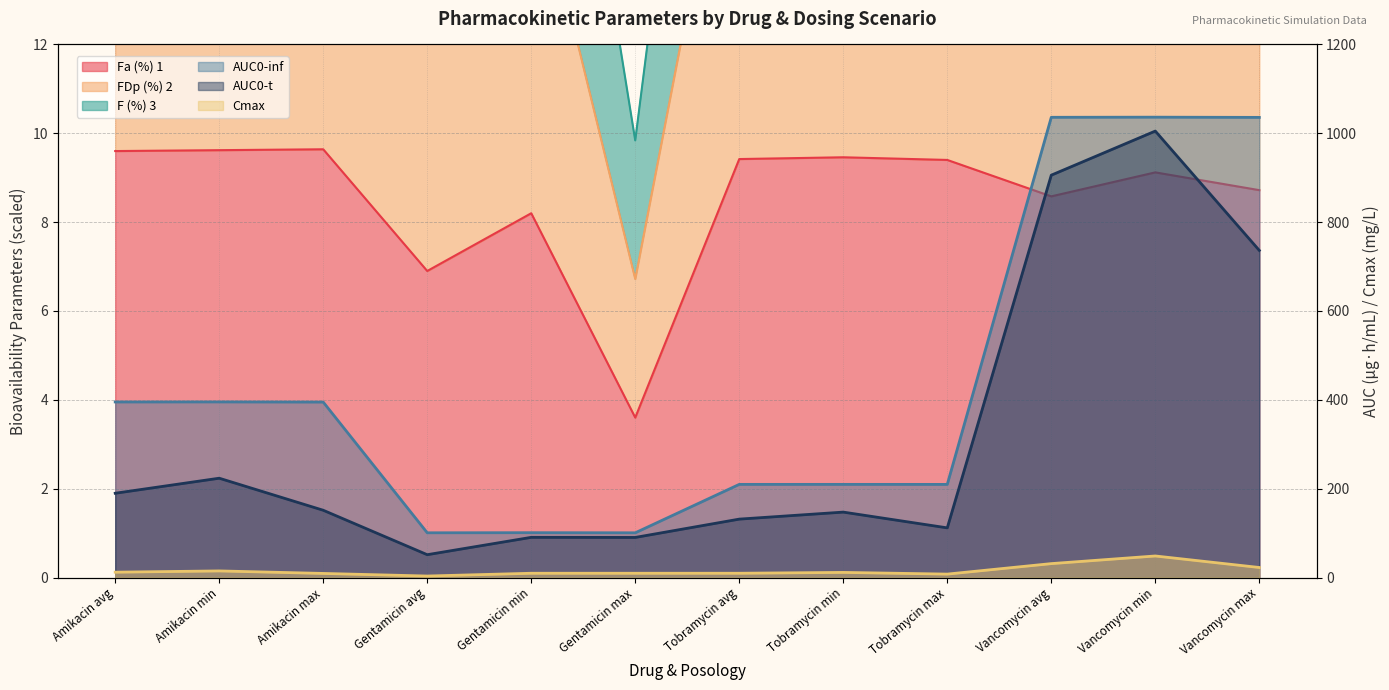

In Fa (%) 1, how many points are lower than both neighbors (excluding endpoints)?

3